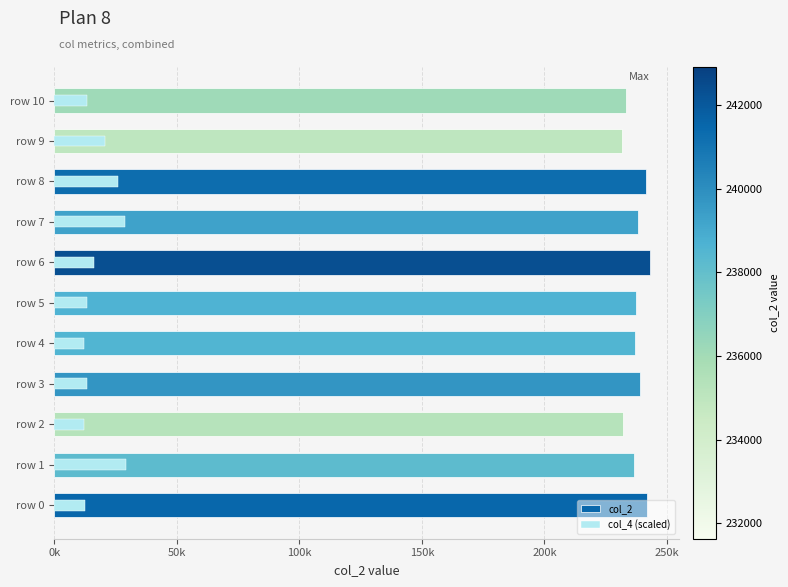

The value of col_4 (scaled) at row 10 is 13370.9. True or false?

True